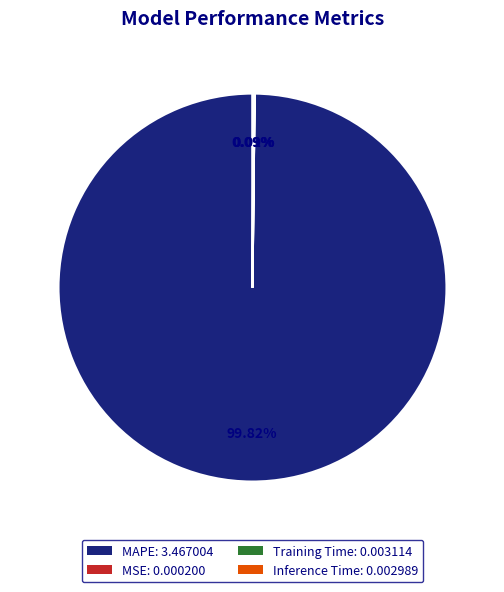

Does any single category account for the majority?

Yes